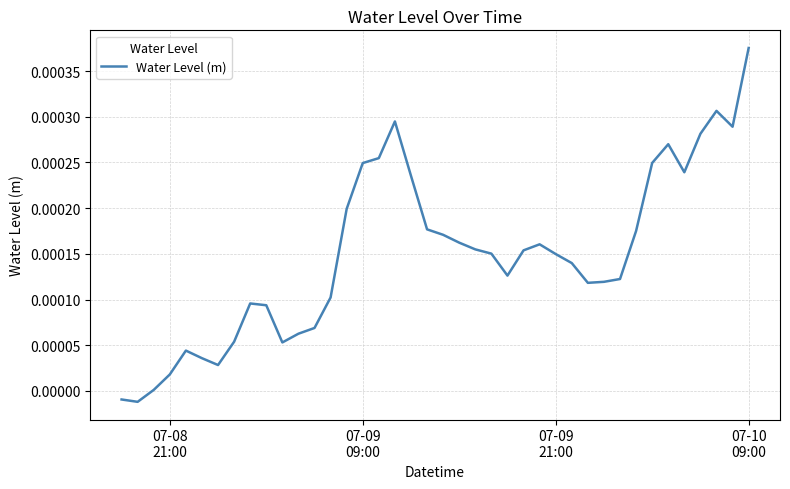

Does the chart display data point markers on the line(s)?

No